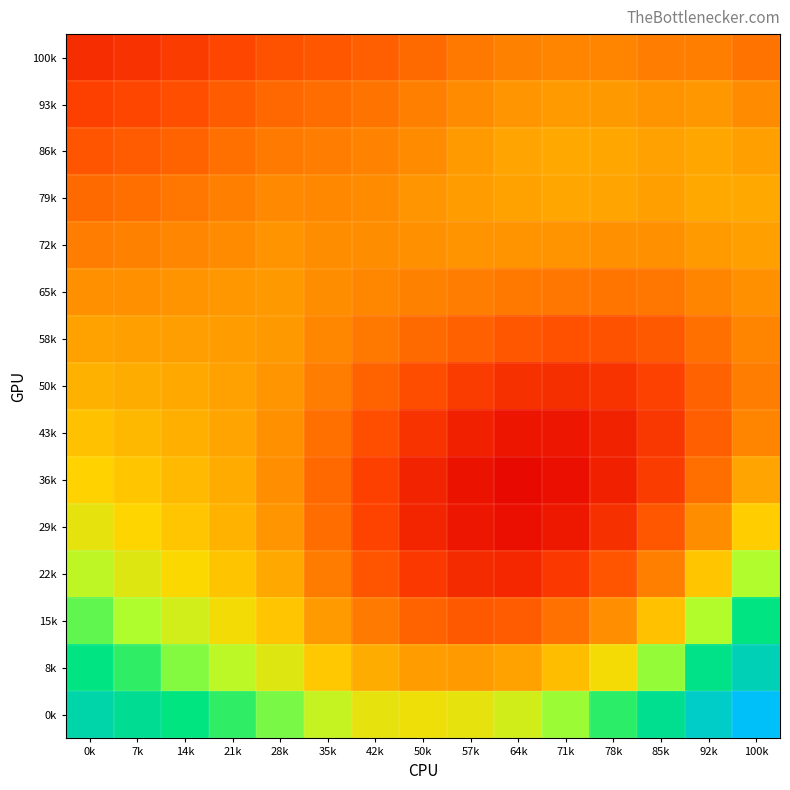

List the series in order of their peak value, lowest first.

100k, 65k, 93k, 72k, 58k, 86k, 79k, 50k, 43k, 36k, 29k, 22k, 15k, 8k, 0k